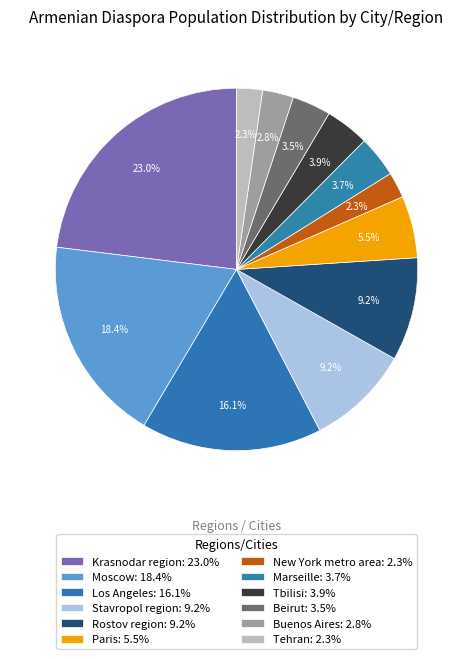

Count the number of slices in the pie.

12